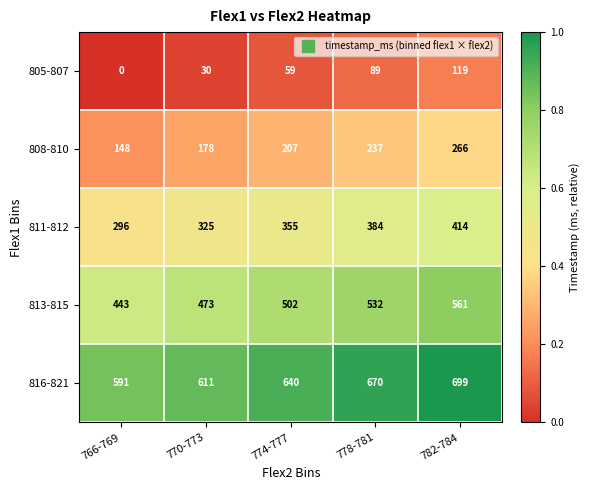

Is it true that 808-810 equals 105 at 774-777?

False